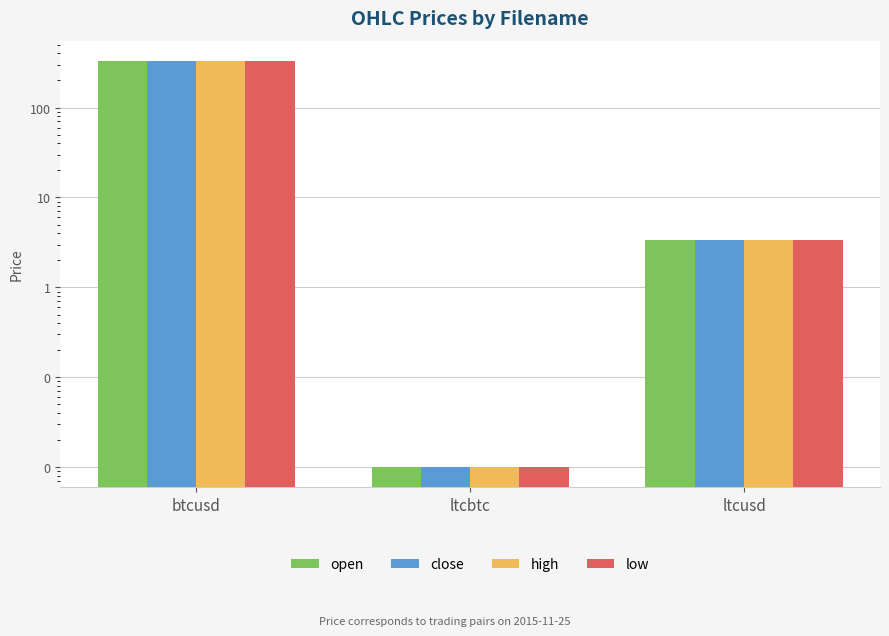

How many values in the open series exceed 3?

2